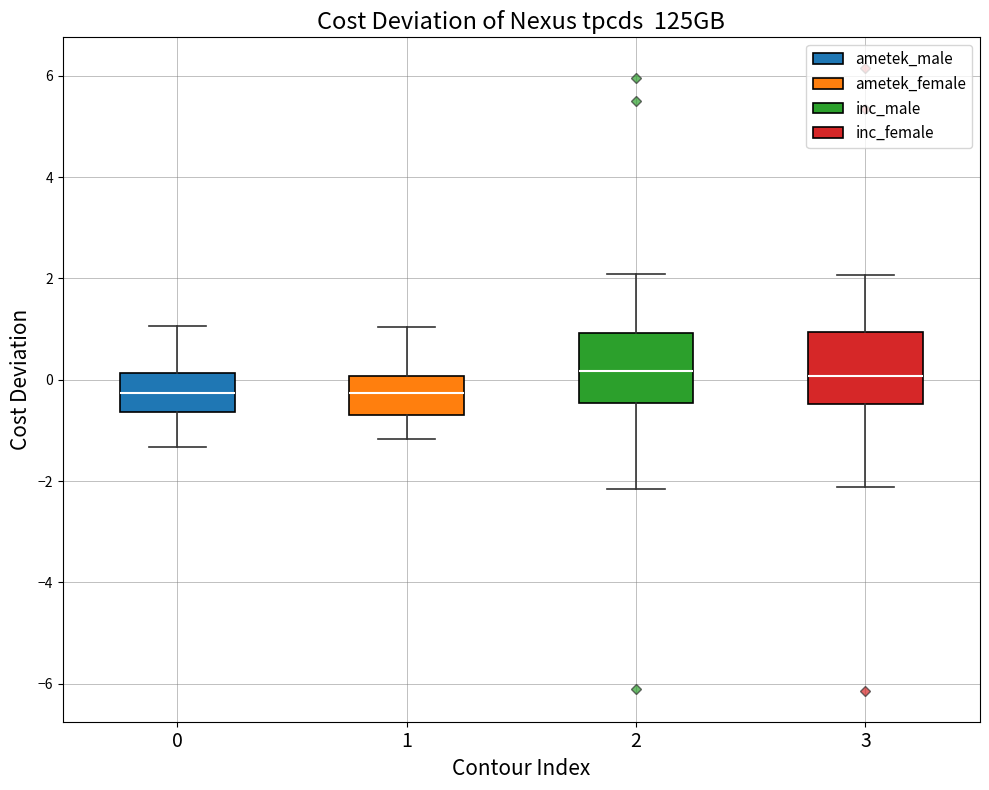

Where is the upper edge of the box at x = 2 on the y-axis? The values are not printed on the chart, so give them approximately, as read against the axis.

1.0